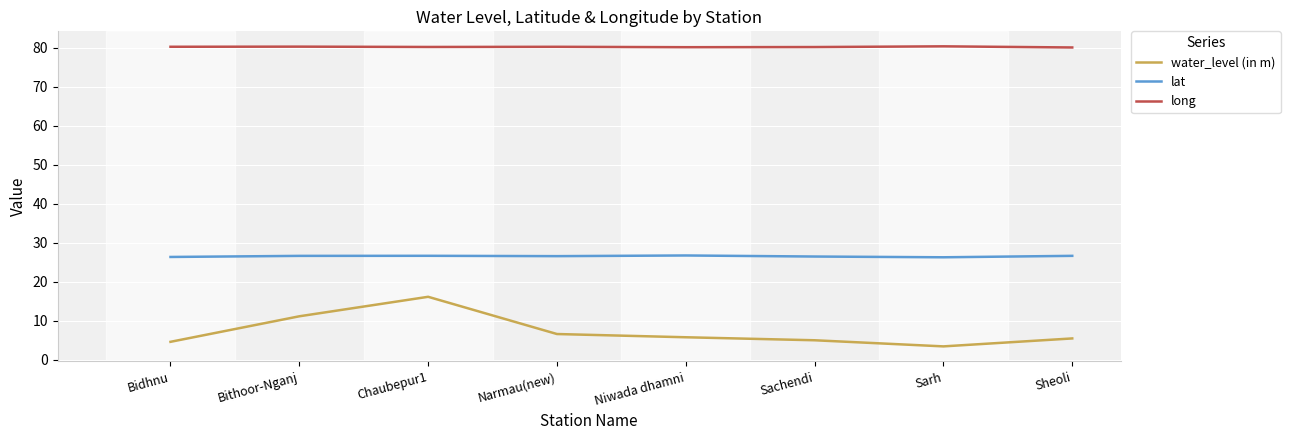

Which category has the lowest value across all series?

Sarh